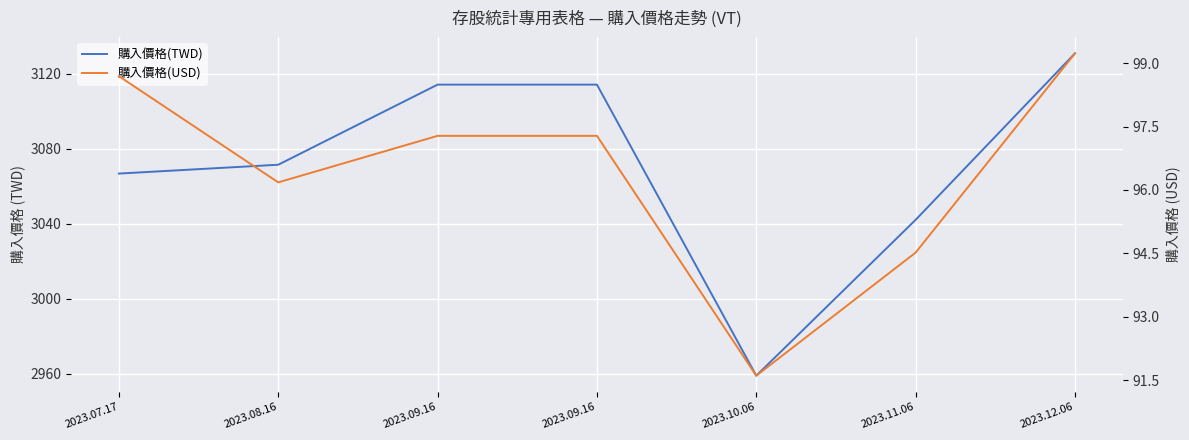

Which has a higher value, 2023.12.06 or 2023.09.16?

2023.12.06